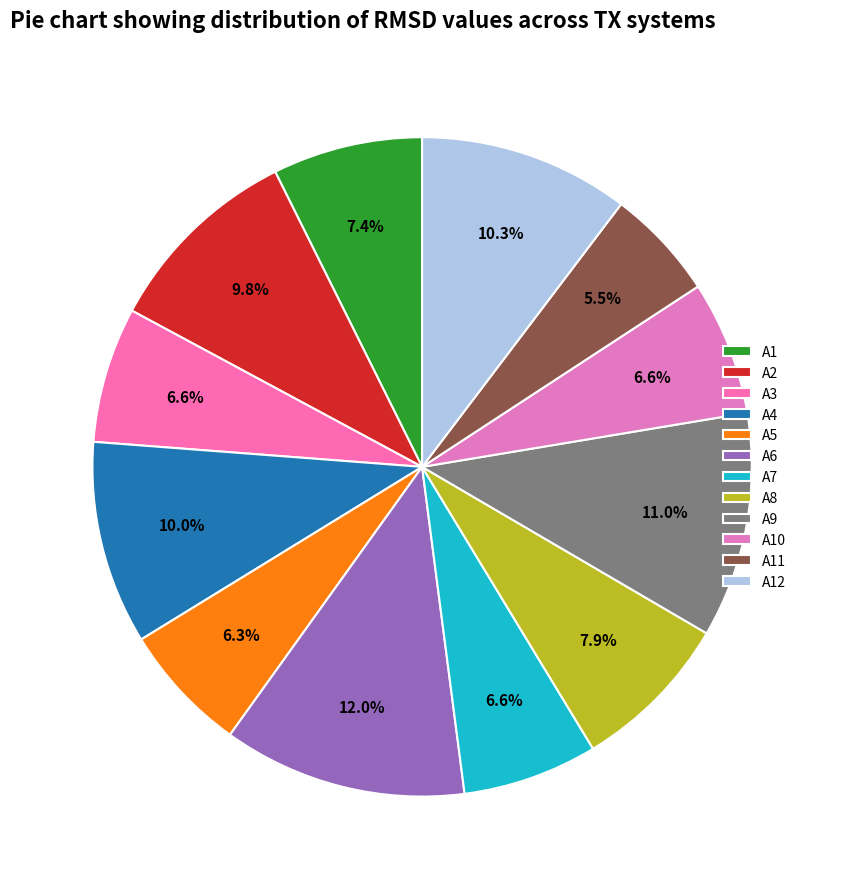

Do A8 and A10 together represent more than half of the pie?

No